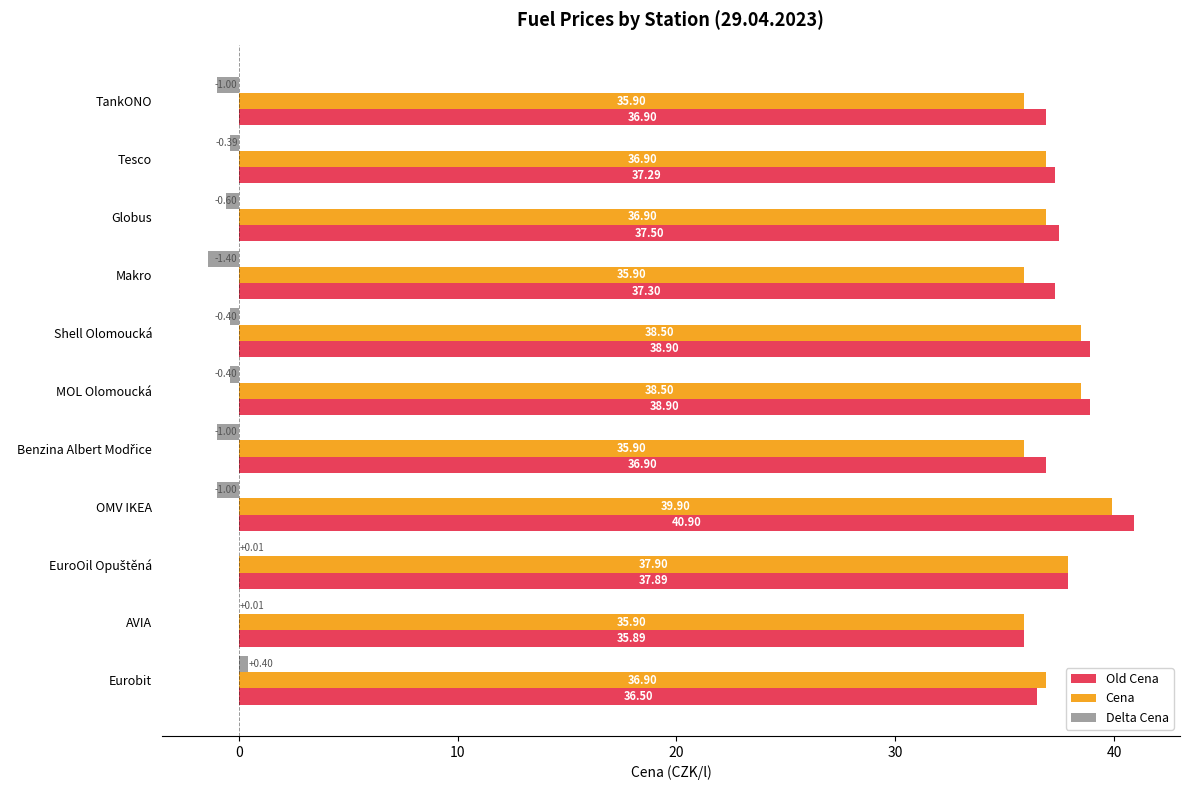

What is the maximum value for Cena?

39.9